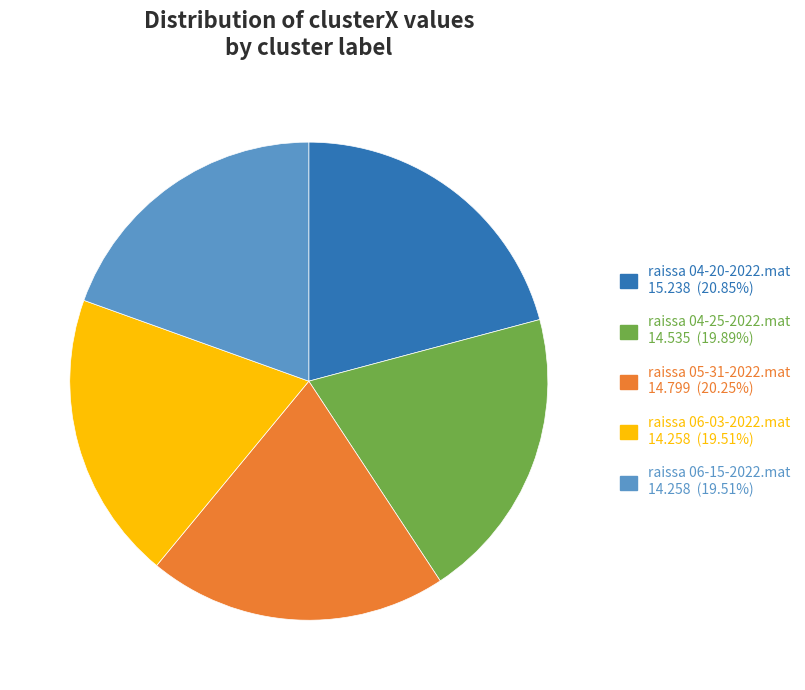

What is the ratio of the value at raissa 04-25-2022.mat to the value at raissa 05-31-2022.mat?

1.0